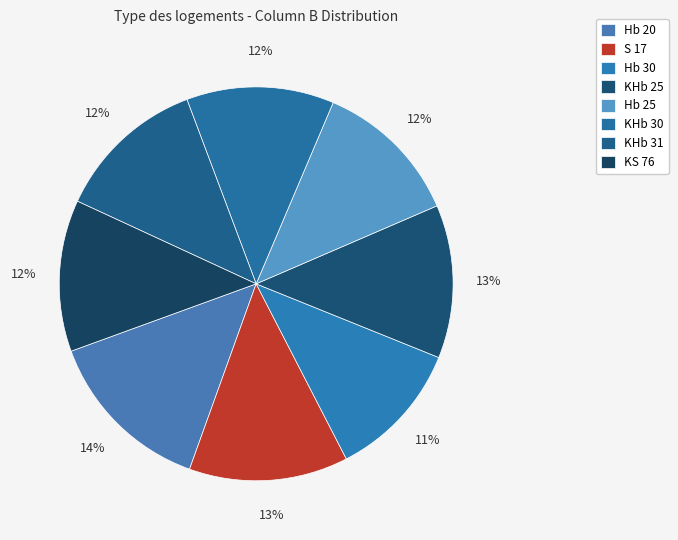

Count the number of slices in the pie.

8